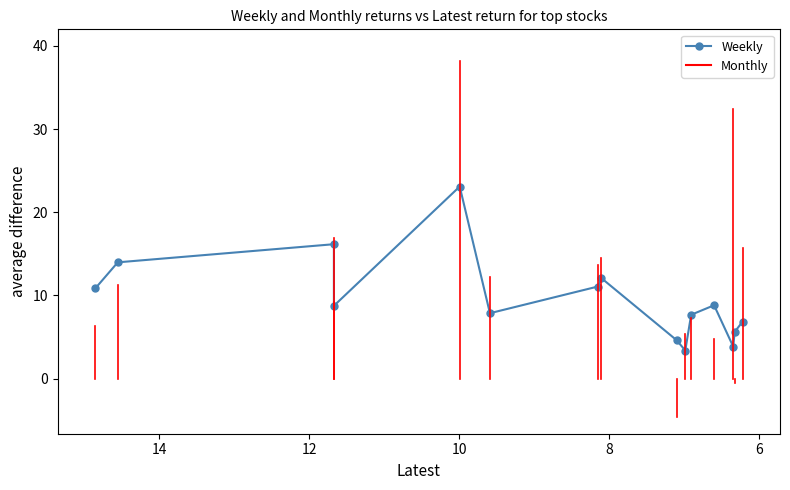

How many interior local peaks (higher than both neighbors) does the data have?

4